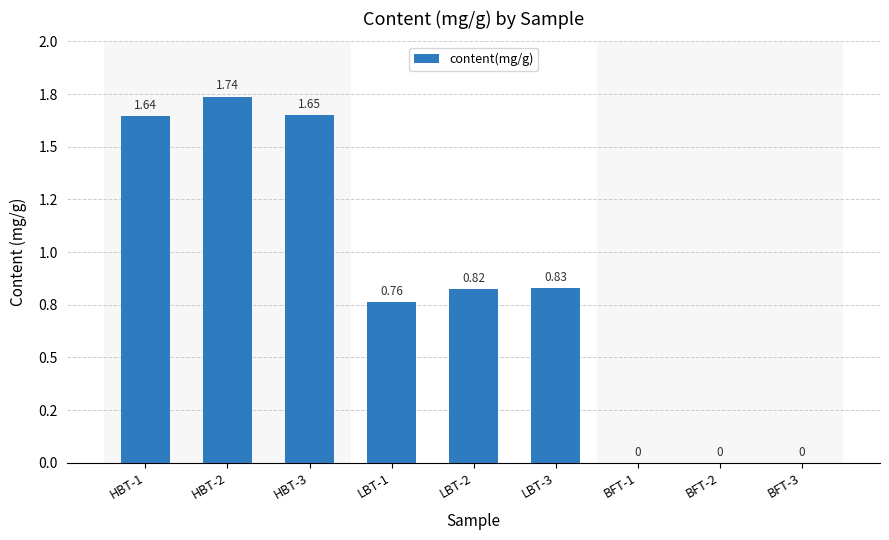

What is the value of the 1st bar from the left?

1.6